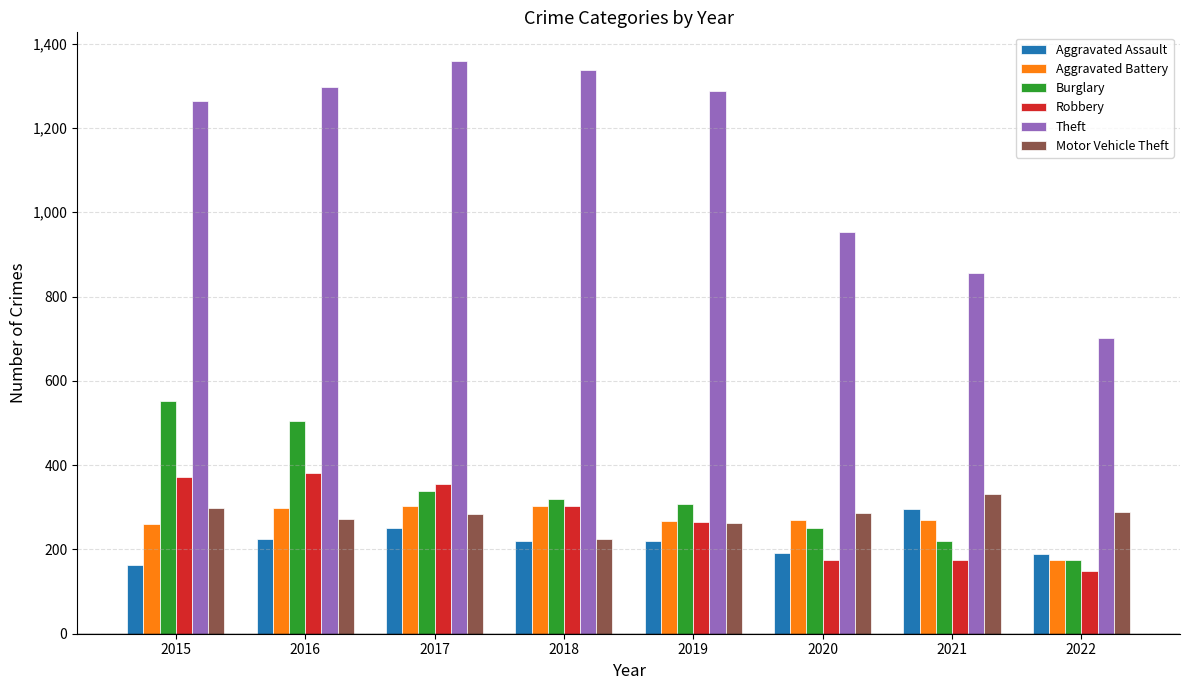

What is the average value of the Motor Vehicle Theft series?

282